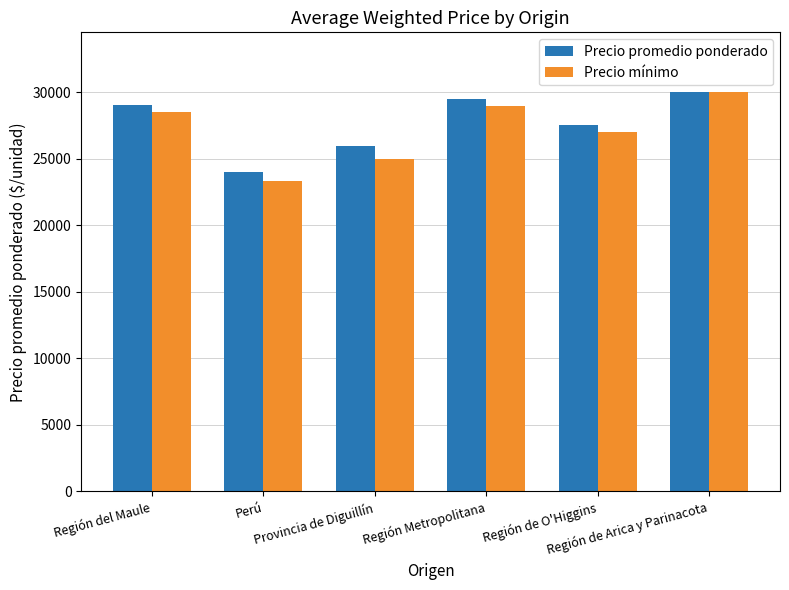

How many bars are there in total?

12